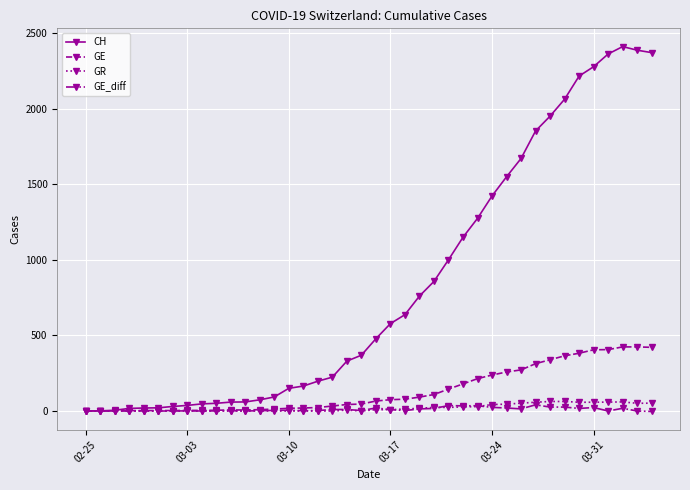

Which series has the widest spread of values?

CH